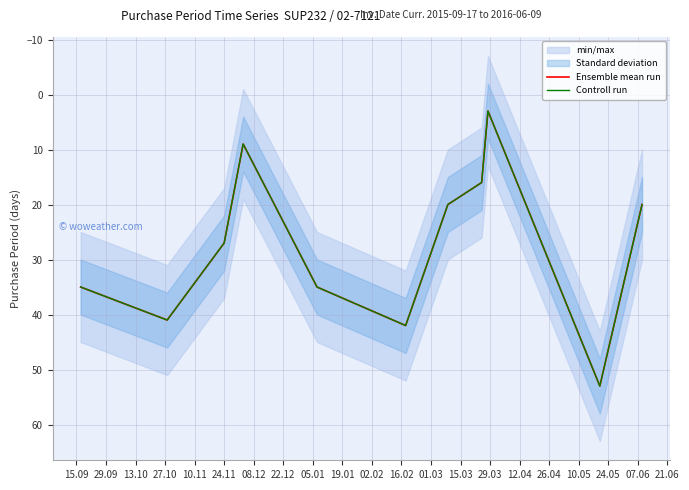

True or false: Ensemble mean run and Controll run intersect in this chart.

False